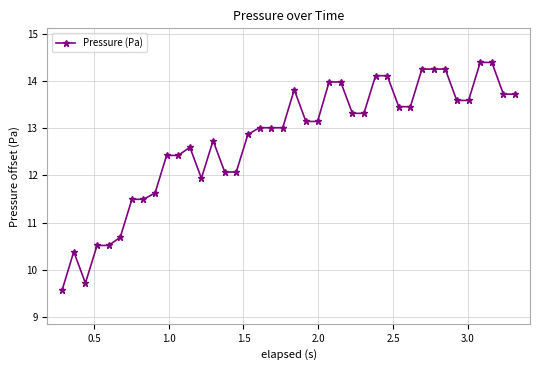

Does the chart have visible grid lines?

Yes